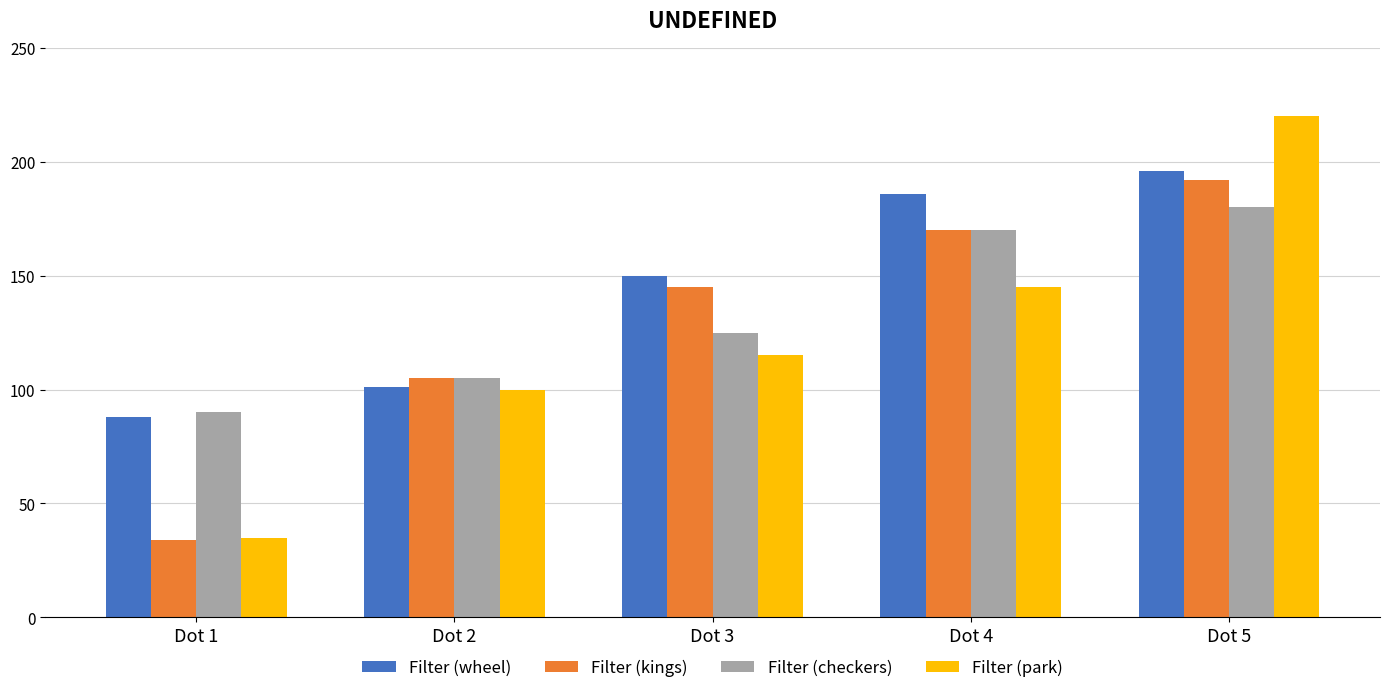

Rank the series by their average value, from highest to lowest.

Filter (wheel), Filter (checkers), Filter (kings), Filter (park)